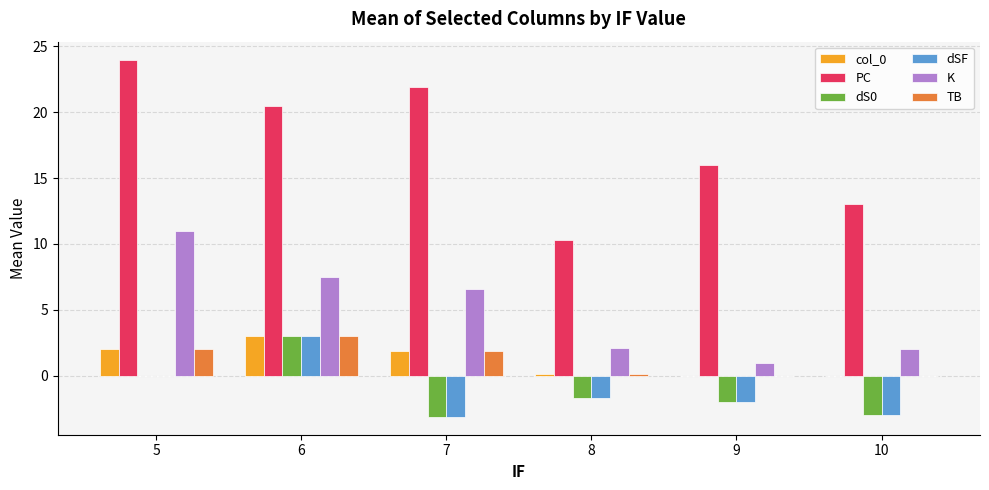

How many values in the TB series exceed 1?

3